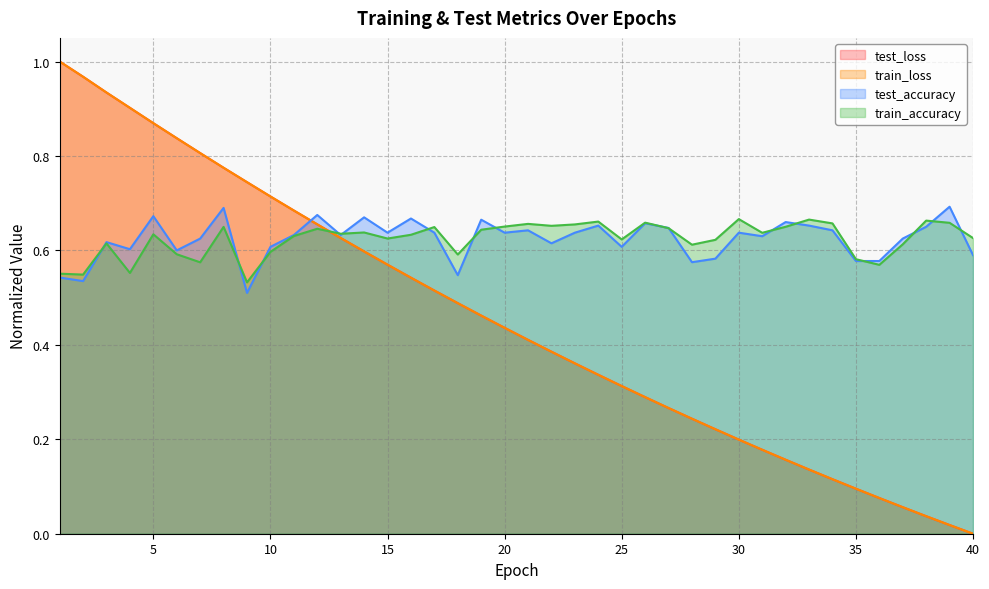

What is the sum of all train_accuracy values?

25.0